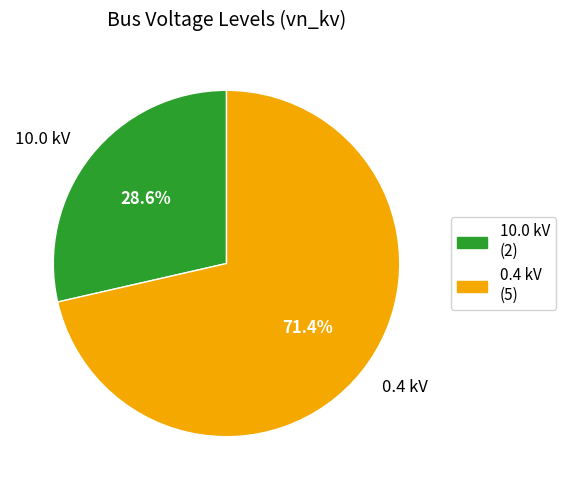

What is the majority slice?

0.4 kV